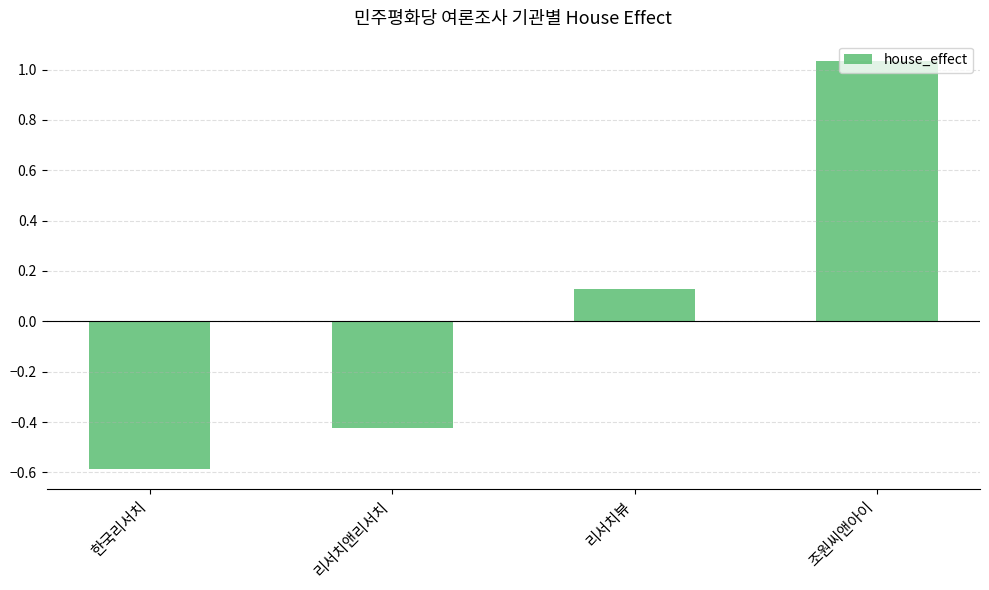

What is the smallest value displayed?

-0.6